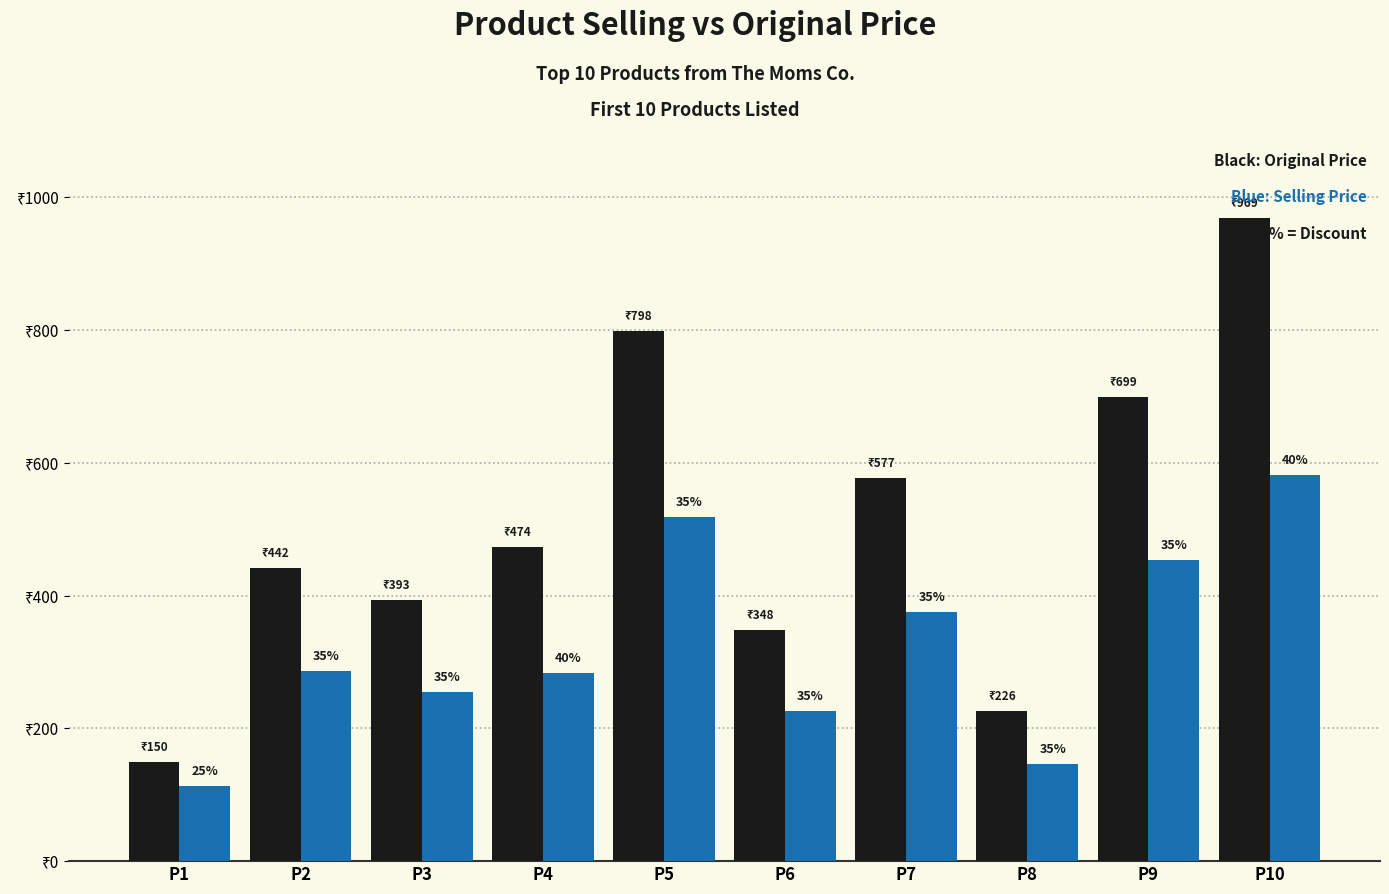

Reading right to left, extract all data points from this chart.

Avg Selling Price: 969	699	226	577	348	798	474	393	442	150
Avg Original Price: 582	454	147	375	226	519	284	255	287	113